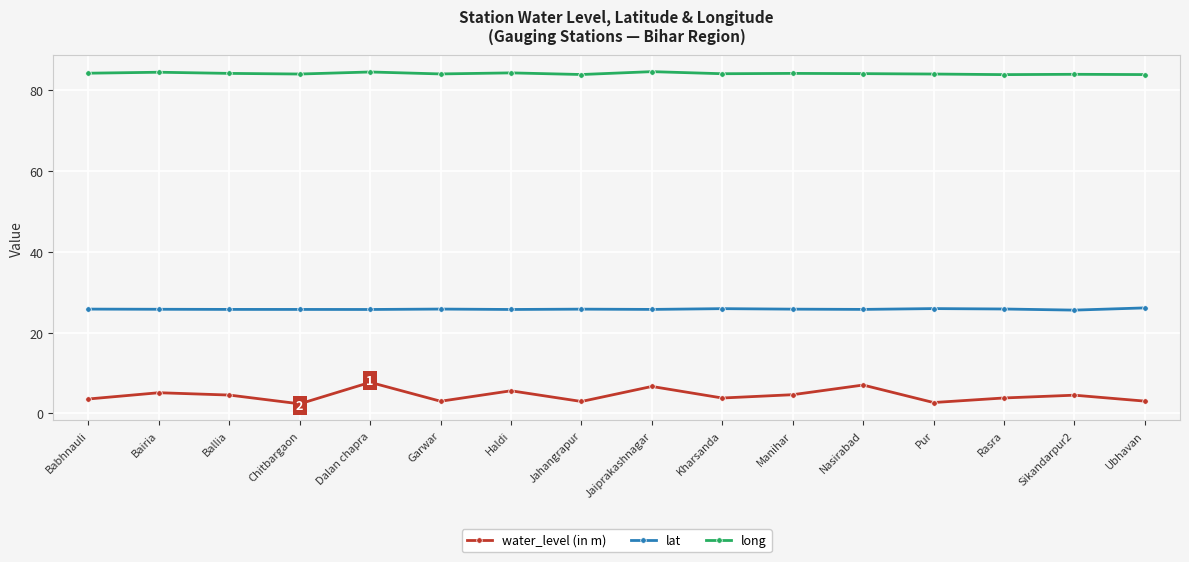

What position from the left is Jahangrapur?

8